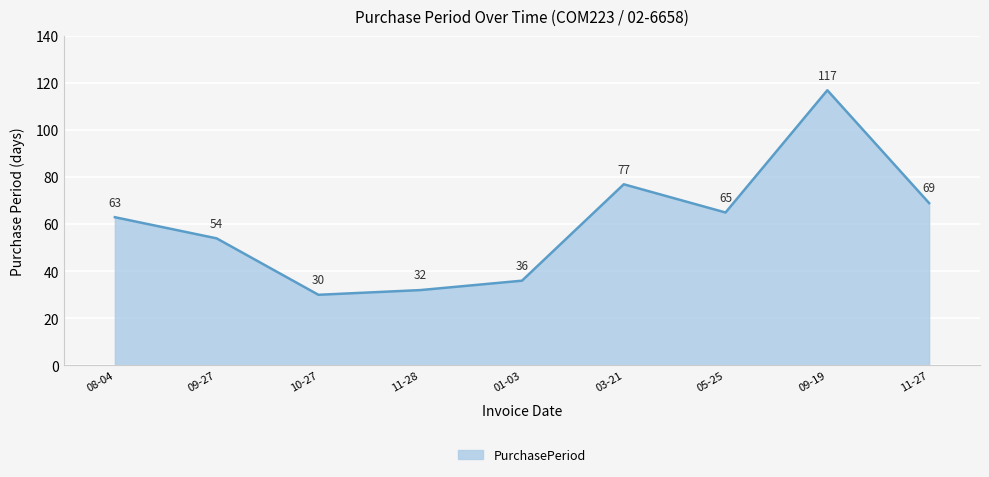

What is the change in value from 10-27 to 03-21?

+47